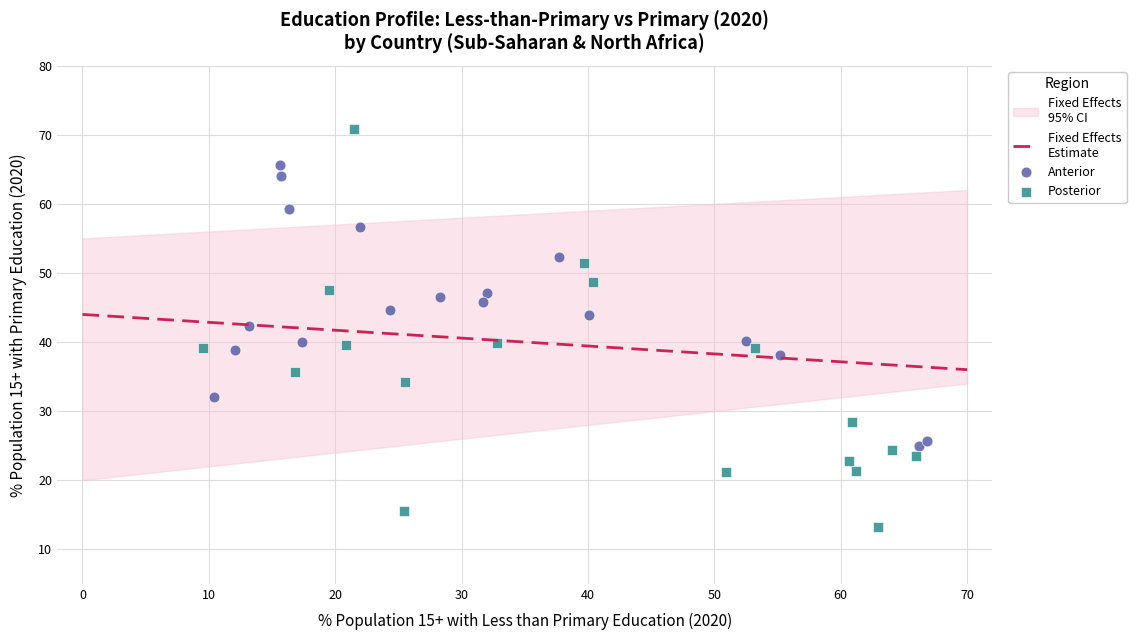

Which series reaches the maximum Y coordinate?

Posterior